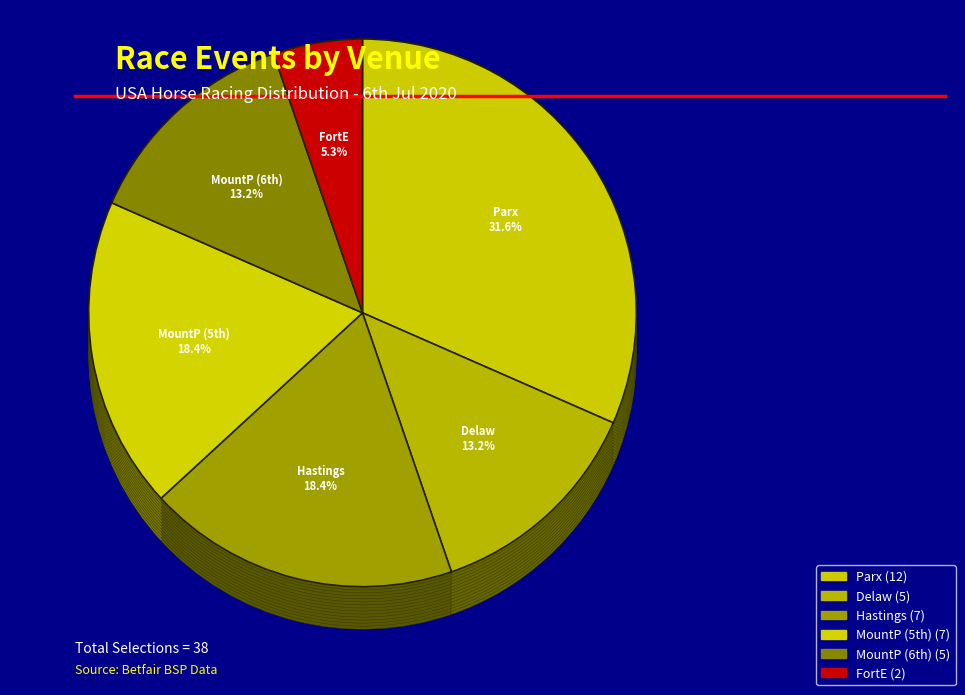

What is the largest slice in the pie chart?

USA / Parx (US) 6th Jul